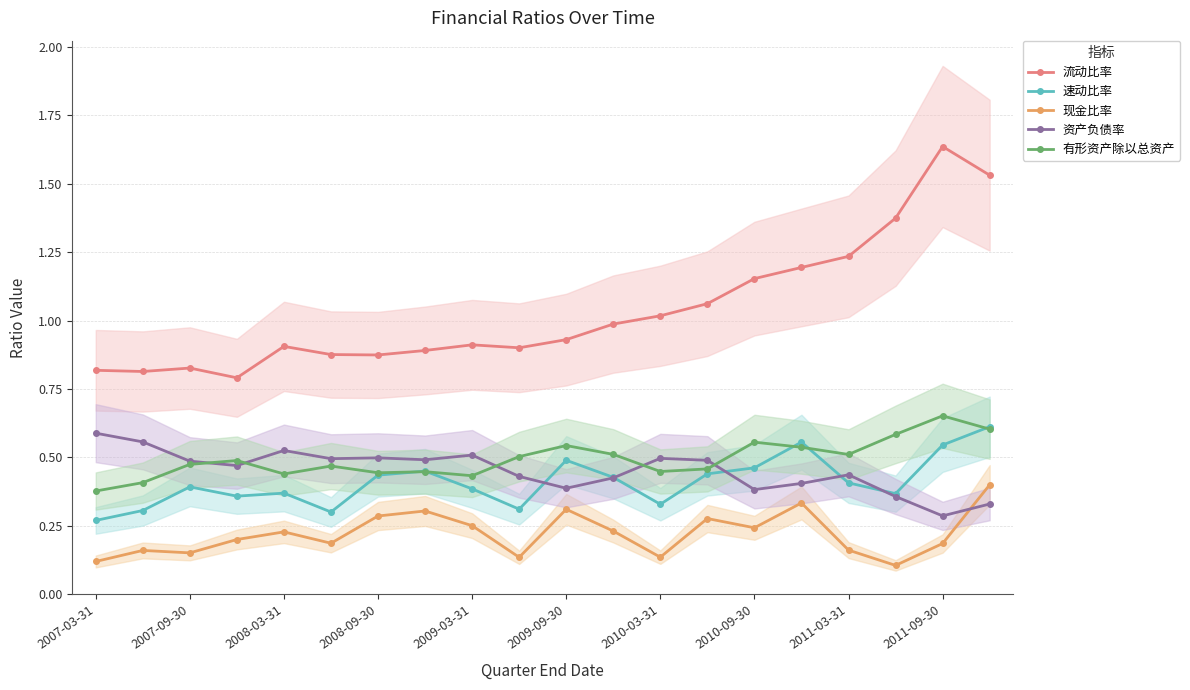

What is the difference between the second highest and second lowest values in the 现金比率 series?

0.2